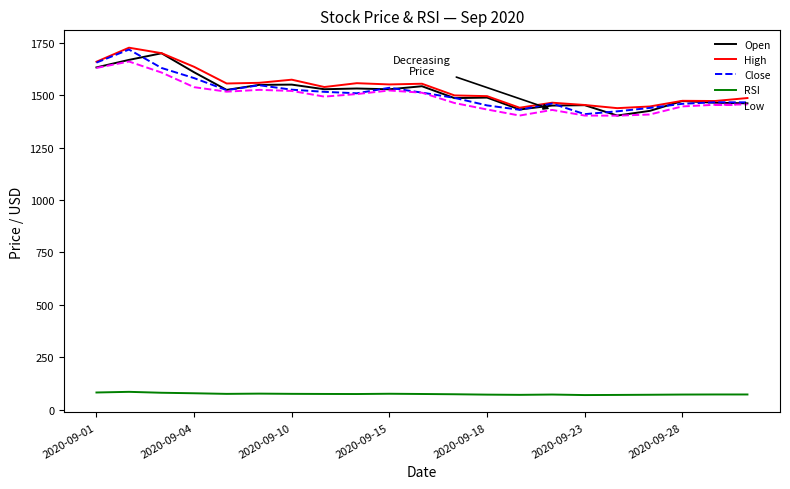

How many values in the RSI series exceed 75?

11